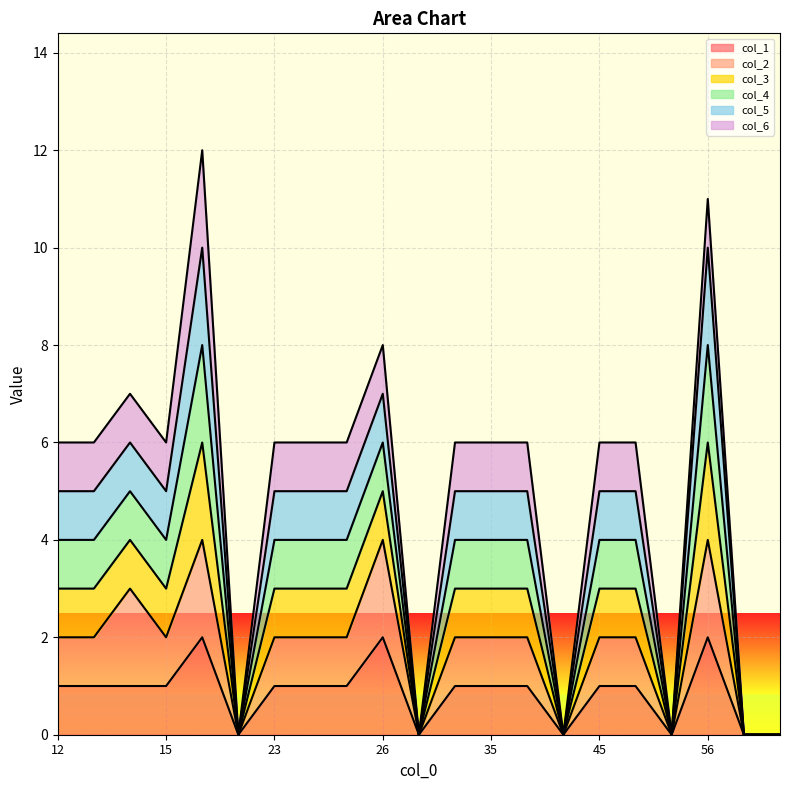

Does the chart display data point markers on the line(s)?

No